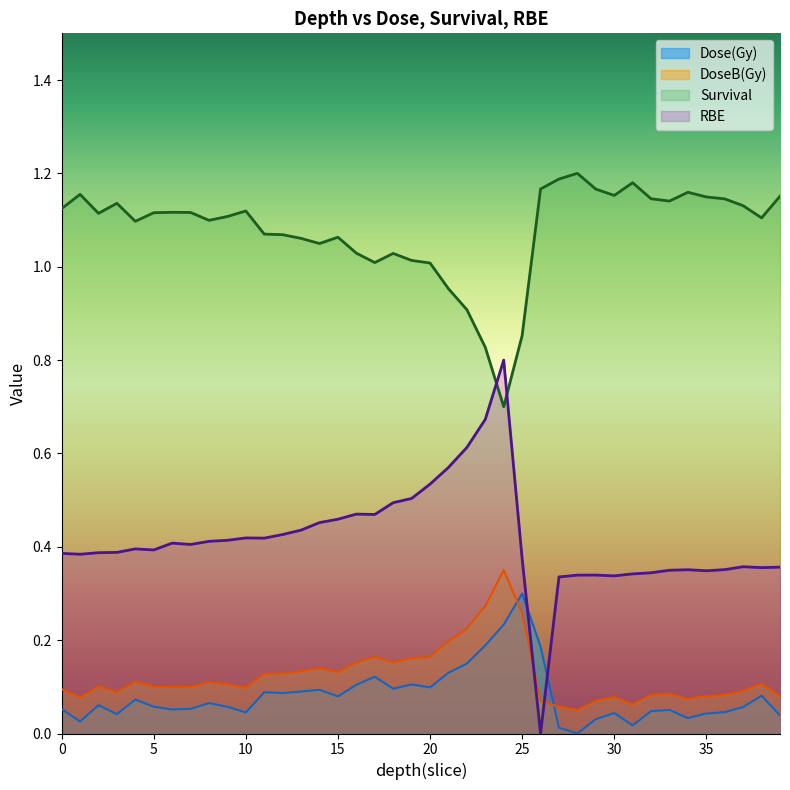

Is it true that RBE equals 0.5 at 32?

False